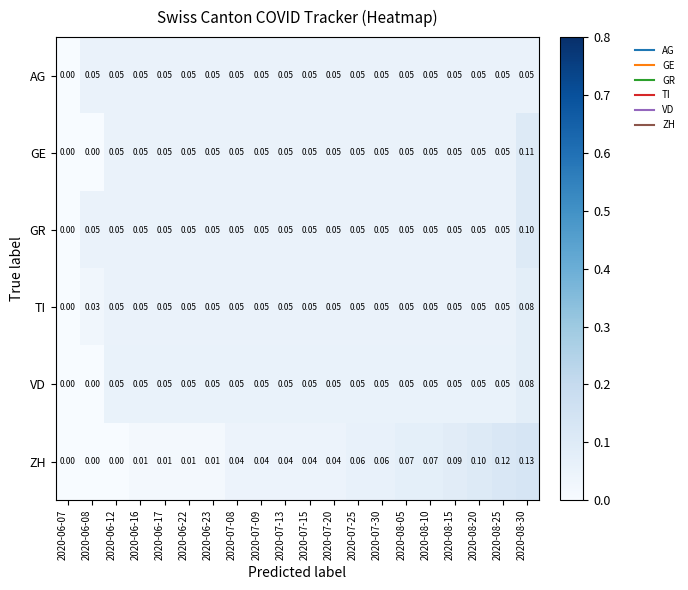

Which series has the largest total across all categories?

GR